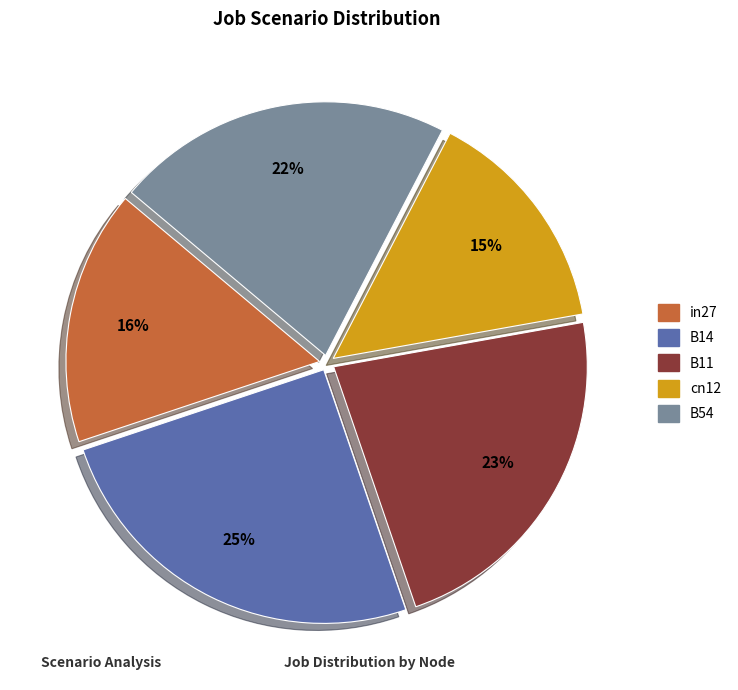

To the nearest percent, what is the difference between the B11 and B54 slice percentages?

1%